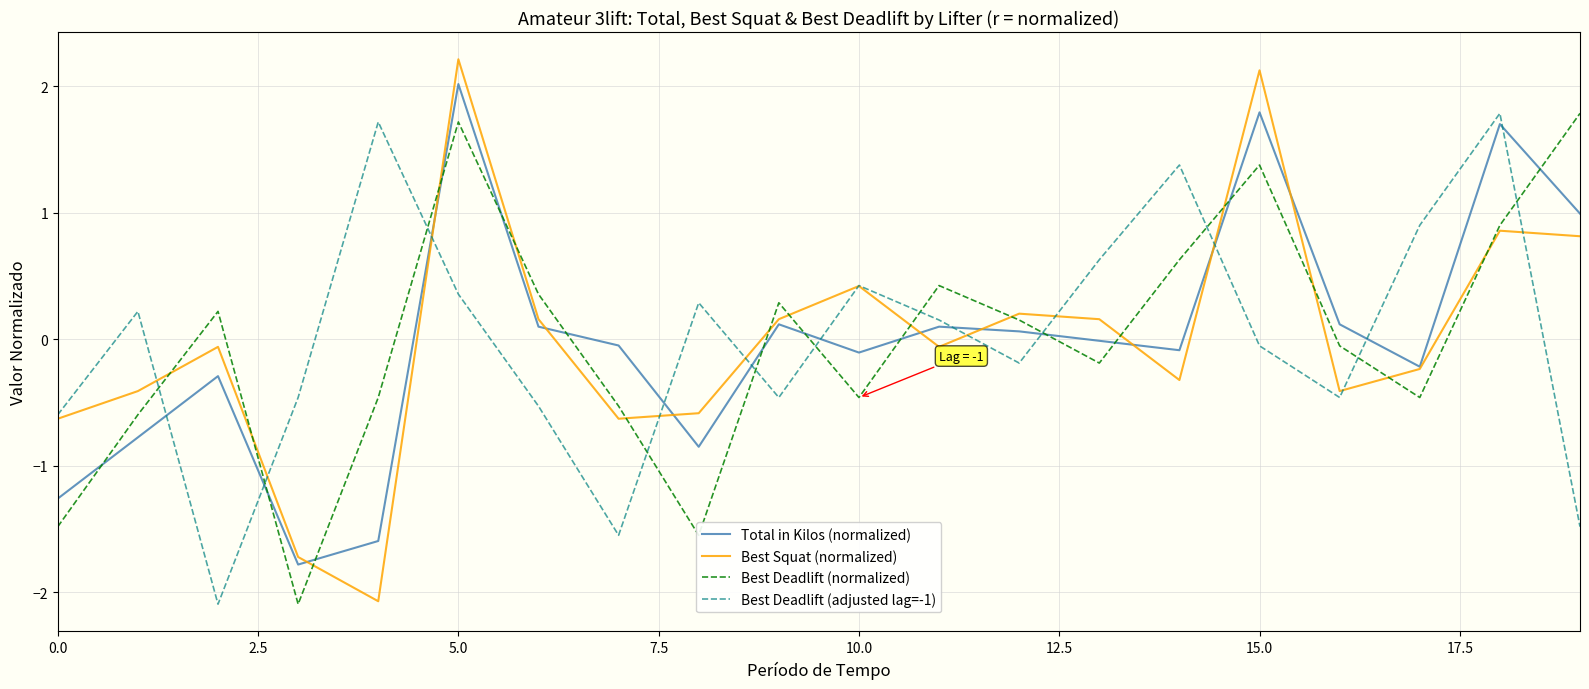

How many values in Best Deadlift (adjusted lag=-1) are above zero?

10